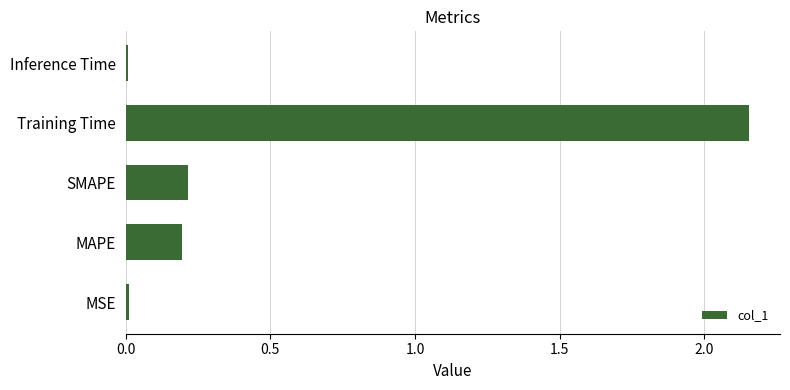

True or false: the data shows 0.4 at SMAPE.

False